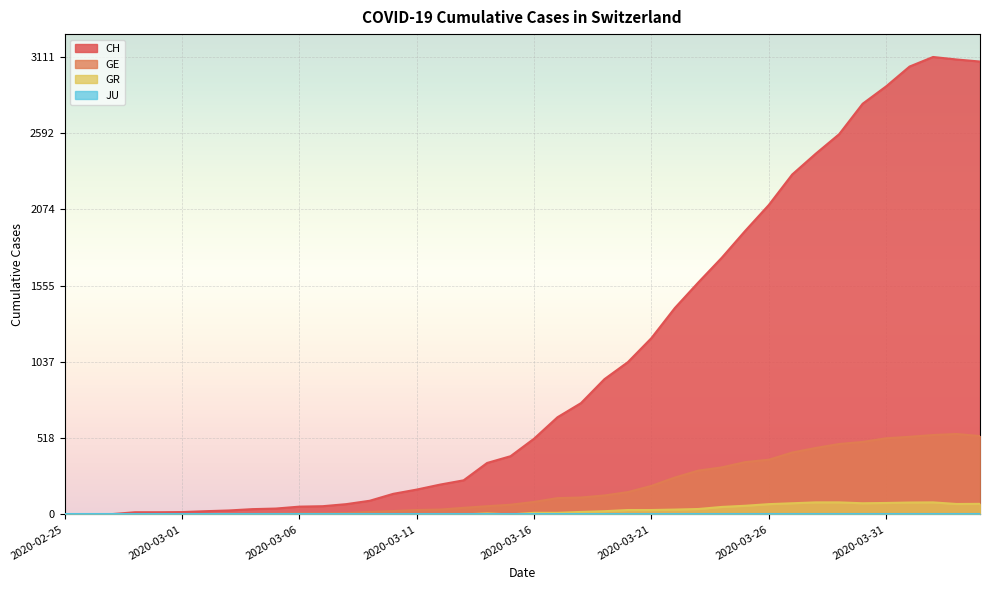

Is the value of GE at 2020-03-20 greater than the value of GR at 2020-04-03?

Yes